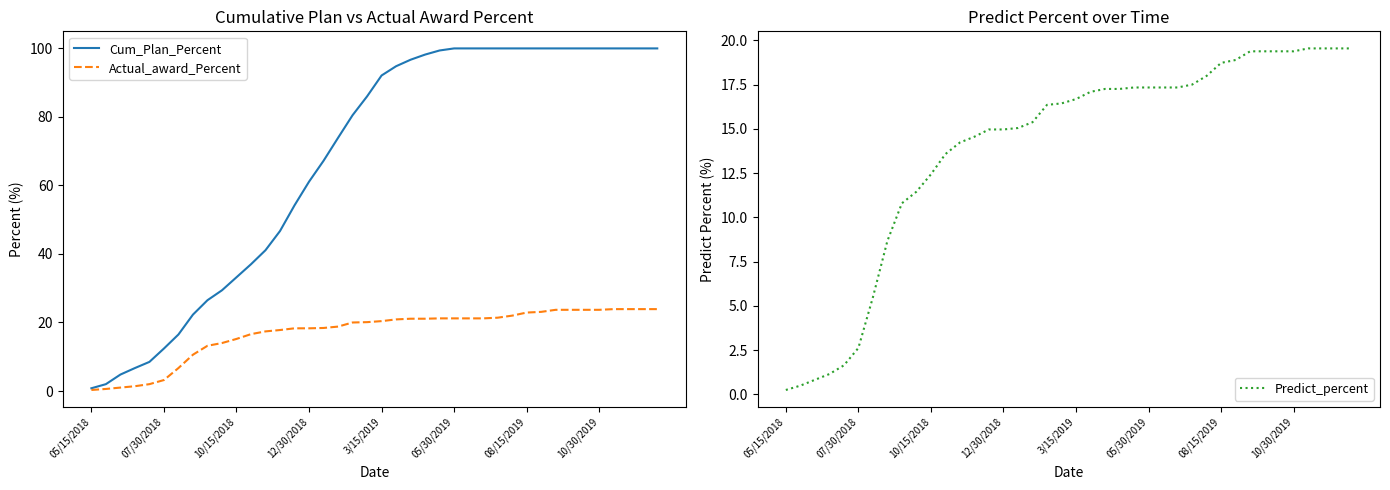

What is the maximum value for Actual_award_Percent?

23.9